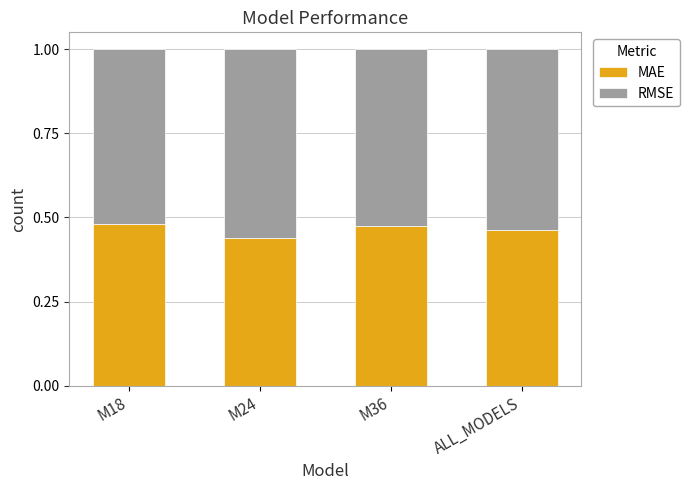

What is the sum of all MAE values?

1.9